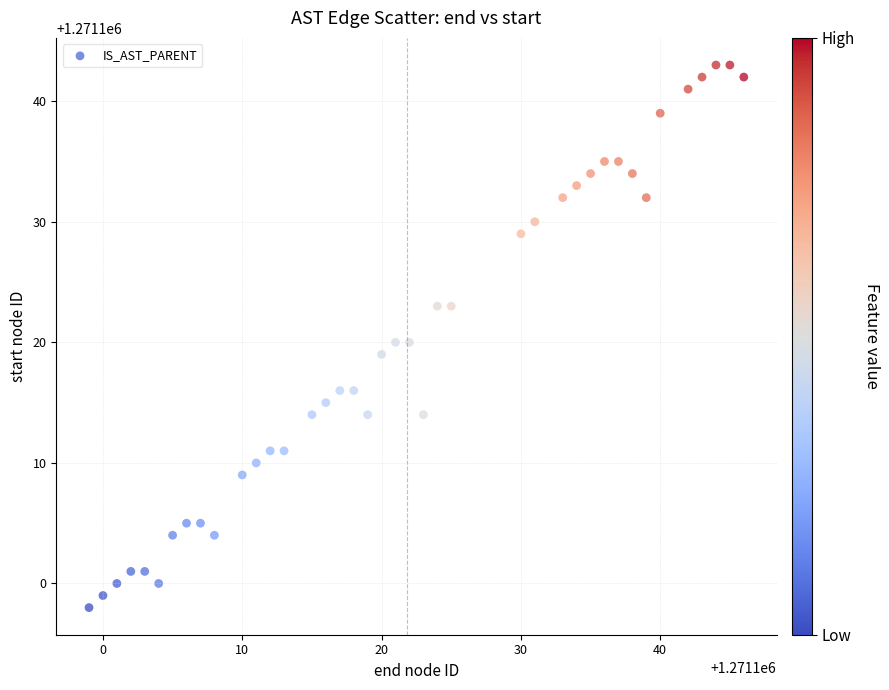

What is the range of Y values (max minus min)?

45